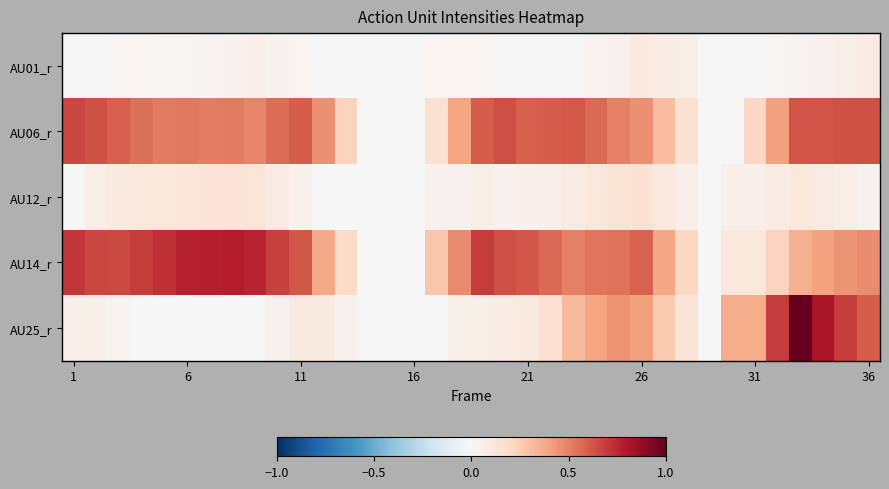

Which series has the widest spread of values?

AU25_r